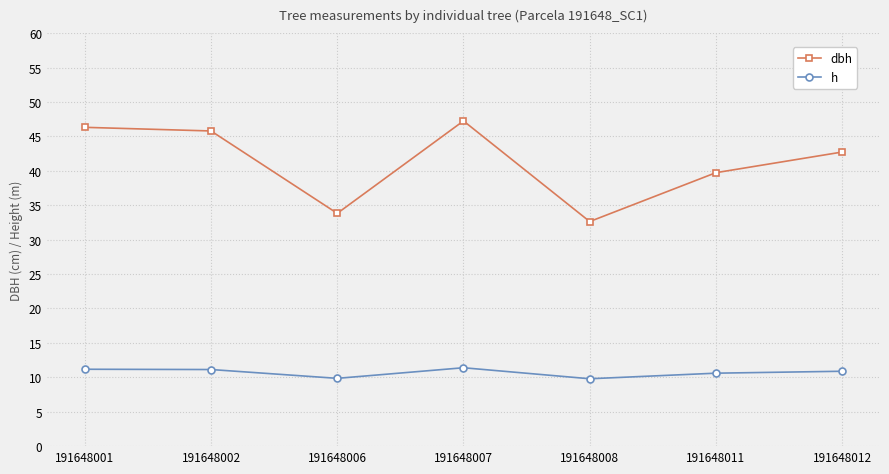

Which series has the largest range (max minus min)?

dbh